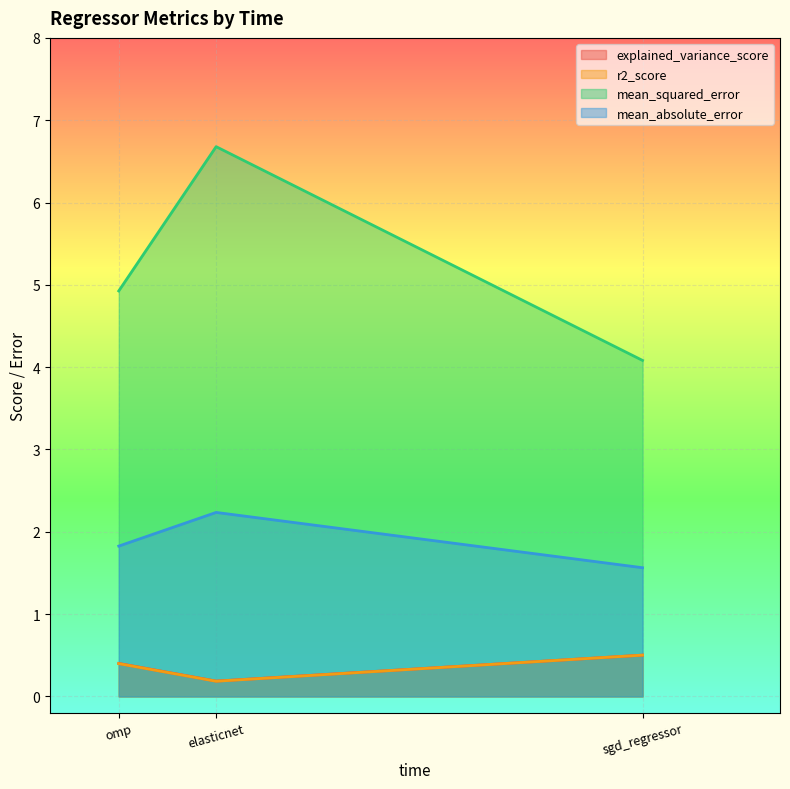

What position from the left is elasticnet?

2